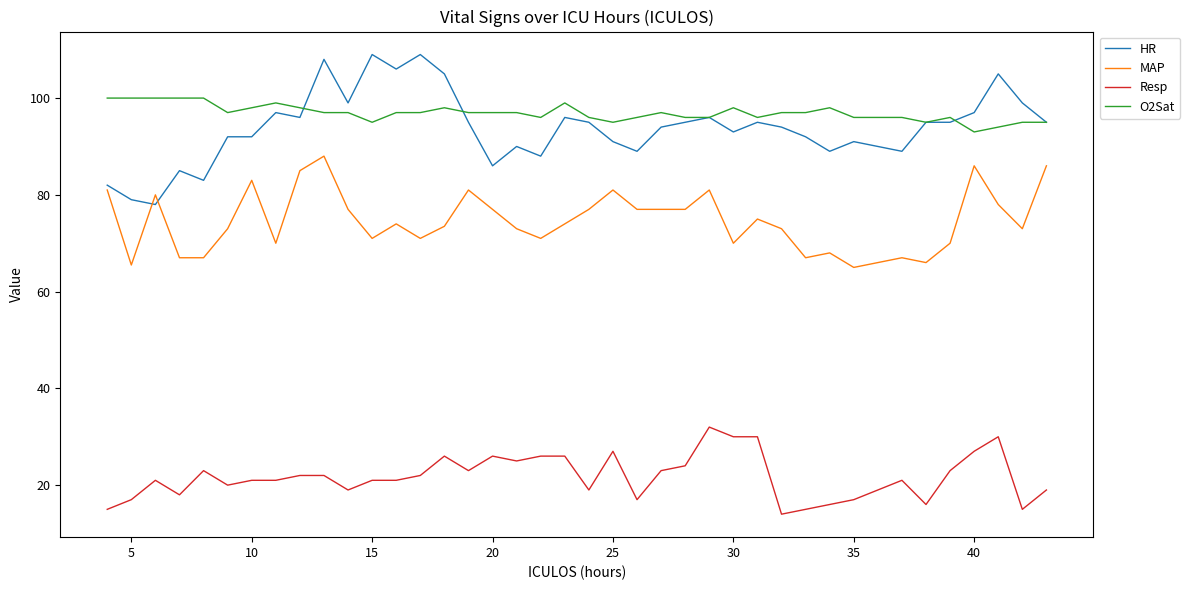

True or false: HR and Resp cross at least once.

False